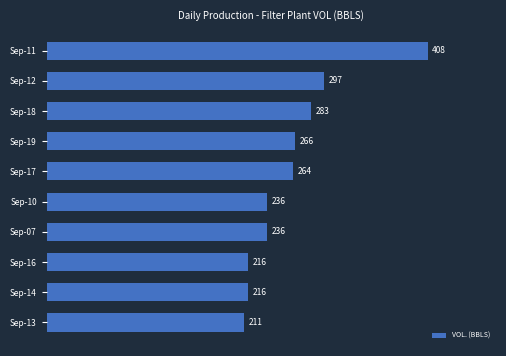

How many distinct data groups are displayed?

1